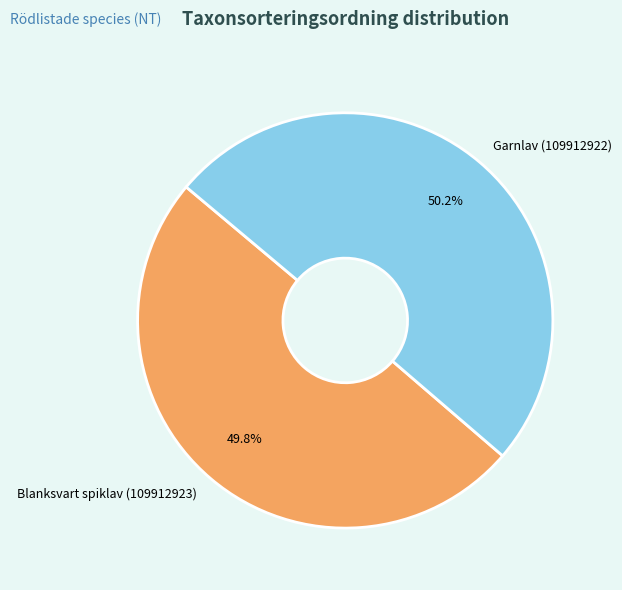

How many slices are in this pie chart?

2